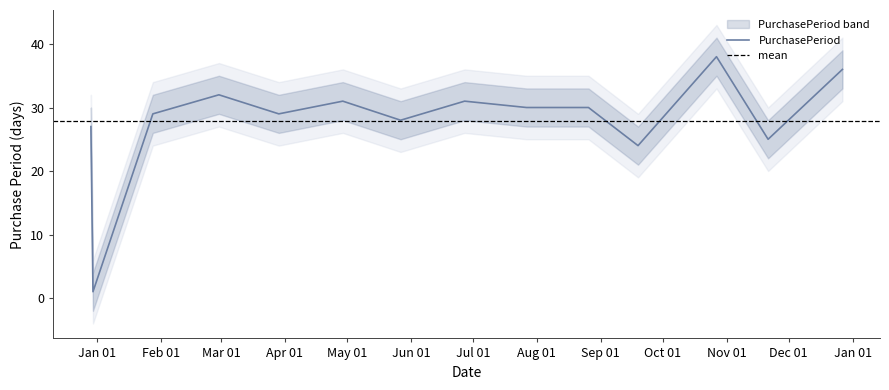

Reading left to right, what are all the values shown in this chart?

2015-12-29=27	2015-12-30=1	2016-01-28=29	2016-02-29=32	2016-03-29=29	2016-04-29=31	2016-05-27=28	2016-06-27=31	2016-07-27=30	2016-08-26=30	2016-09-19=24	2016-10-27=38	2016-11-21=25	2016-12-27=36